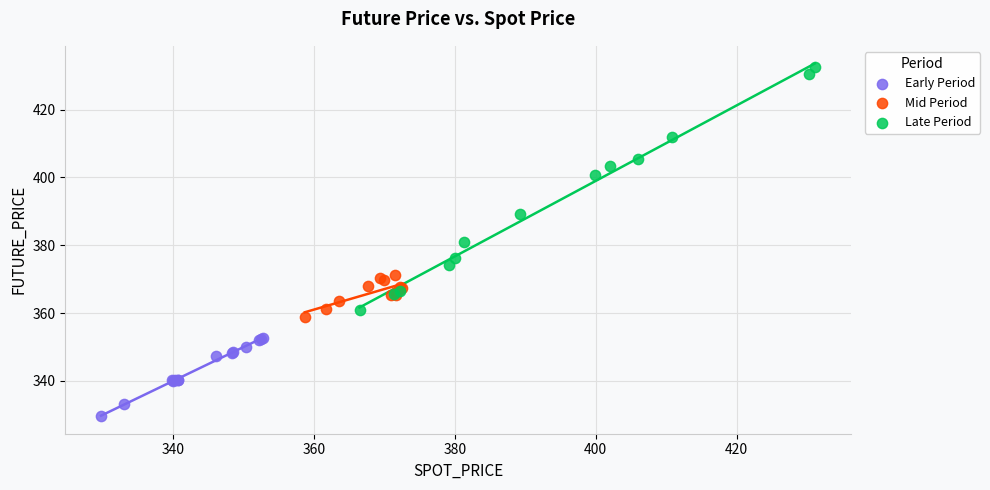

Which series has the widest spread of Y values?

Late Period